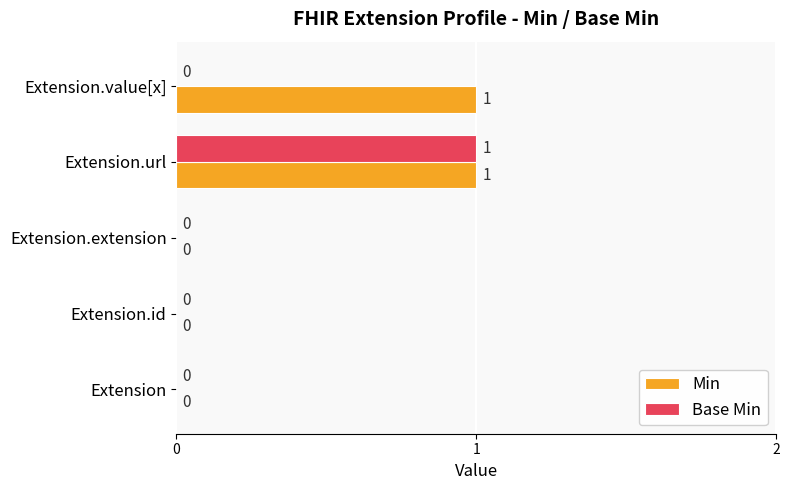

Which series has the largest total across all categories?

Min